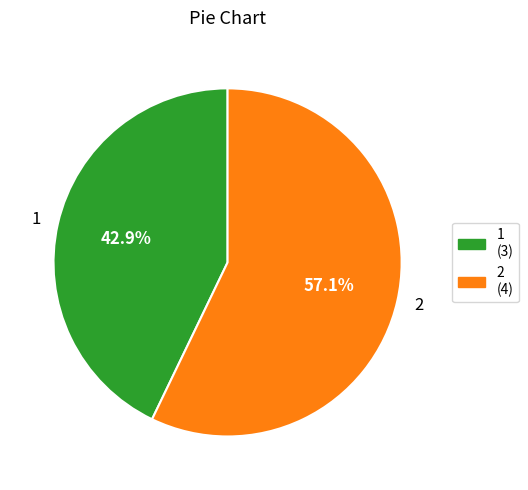

Between 1 and 2, which is larger?

2